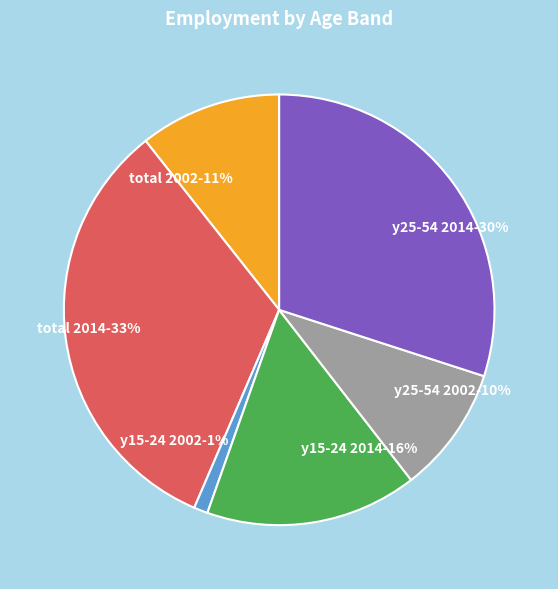

To the nearest percent, what portion does y15-24 2002-1% represent?

1%